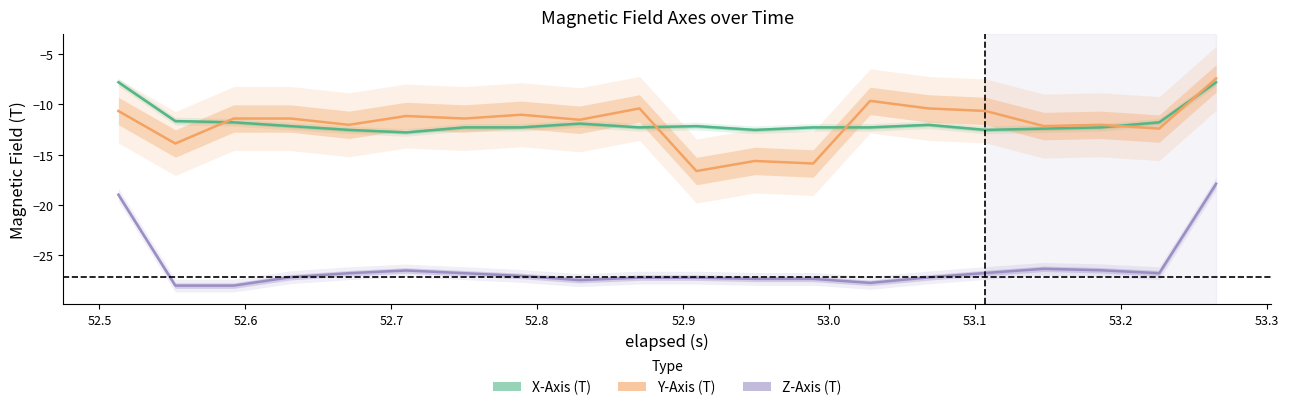

Which category has the lowest value across all series?

52.6